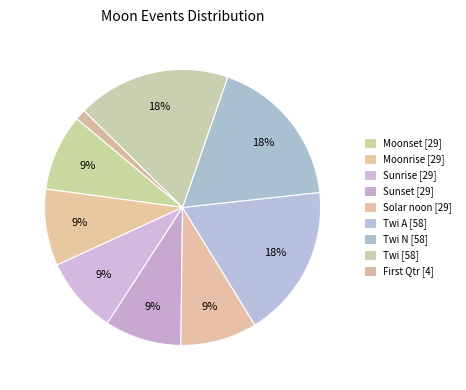

How many segments does this pie chart have?

9